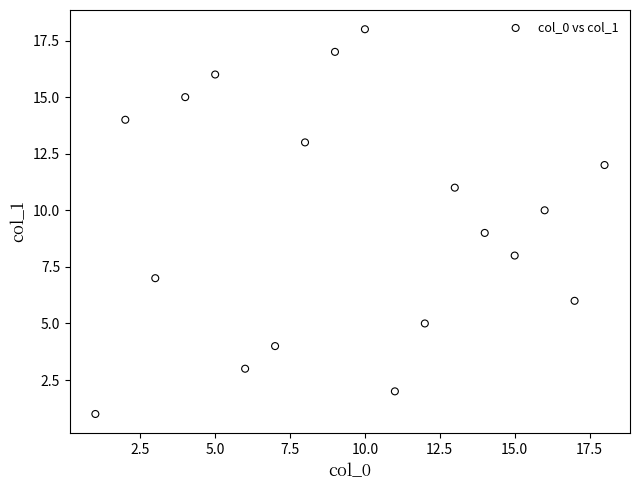

What is the range of Y values (max minus min)?

17